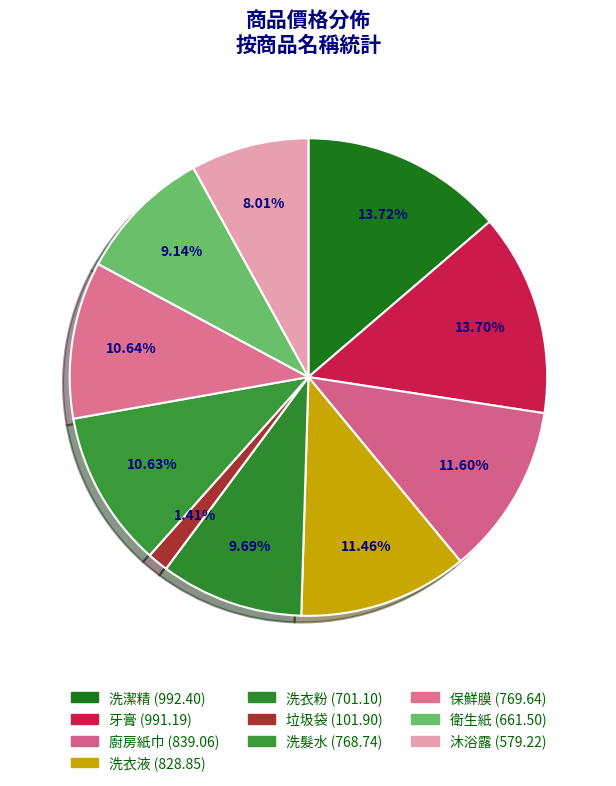

Does 洗髮水 represent more than half of the total?

No